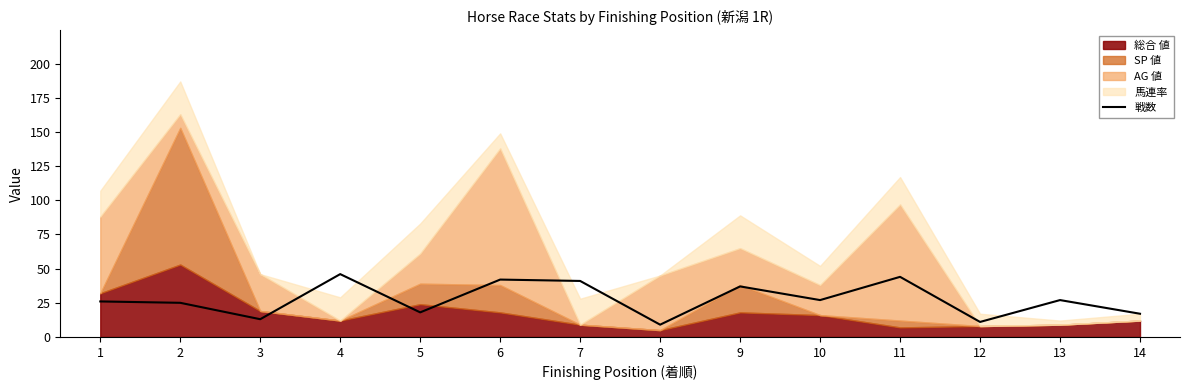

True or false: 戦数 has a value of 9 at 8.

True